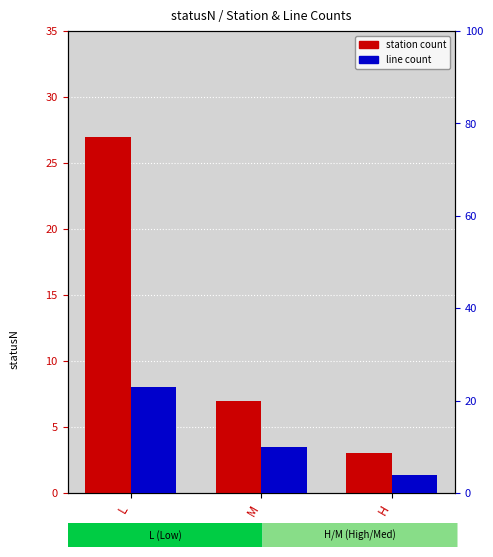

What is the label of the 3rd bar from the right?

L